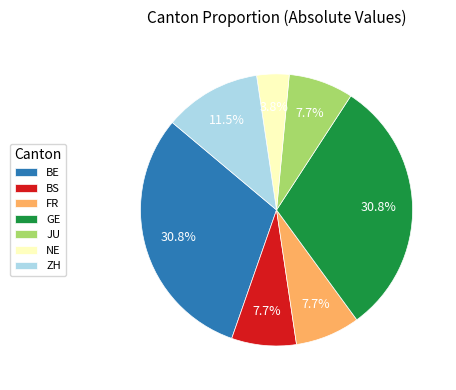

Combined, do FR and GE account for over 50%?

No